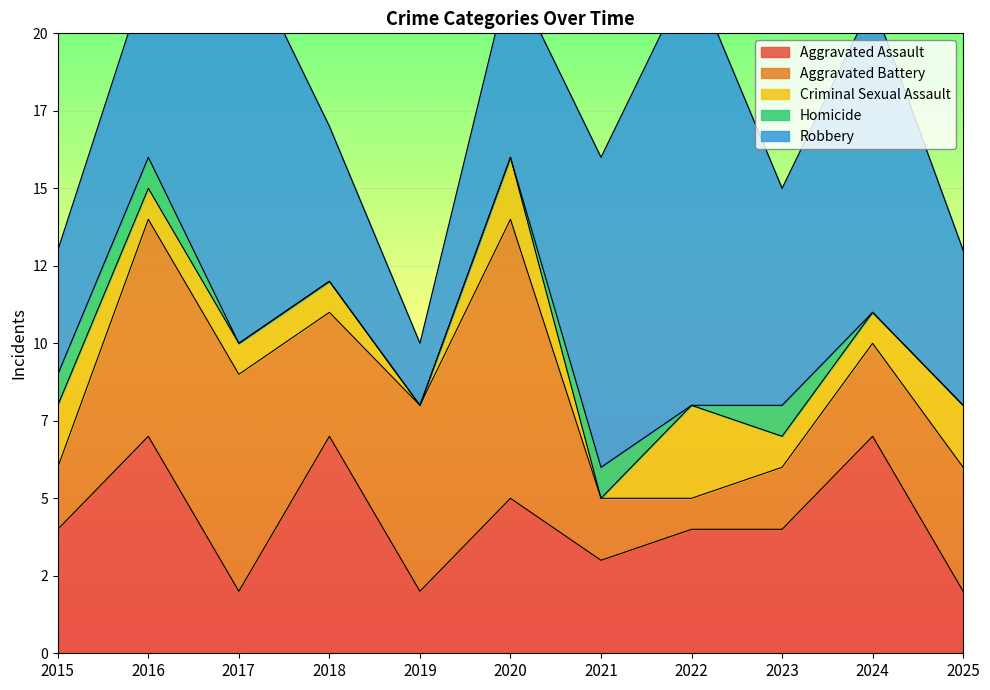

What is the maximum value for Robbery?

14